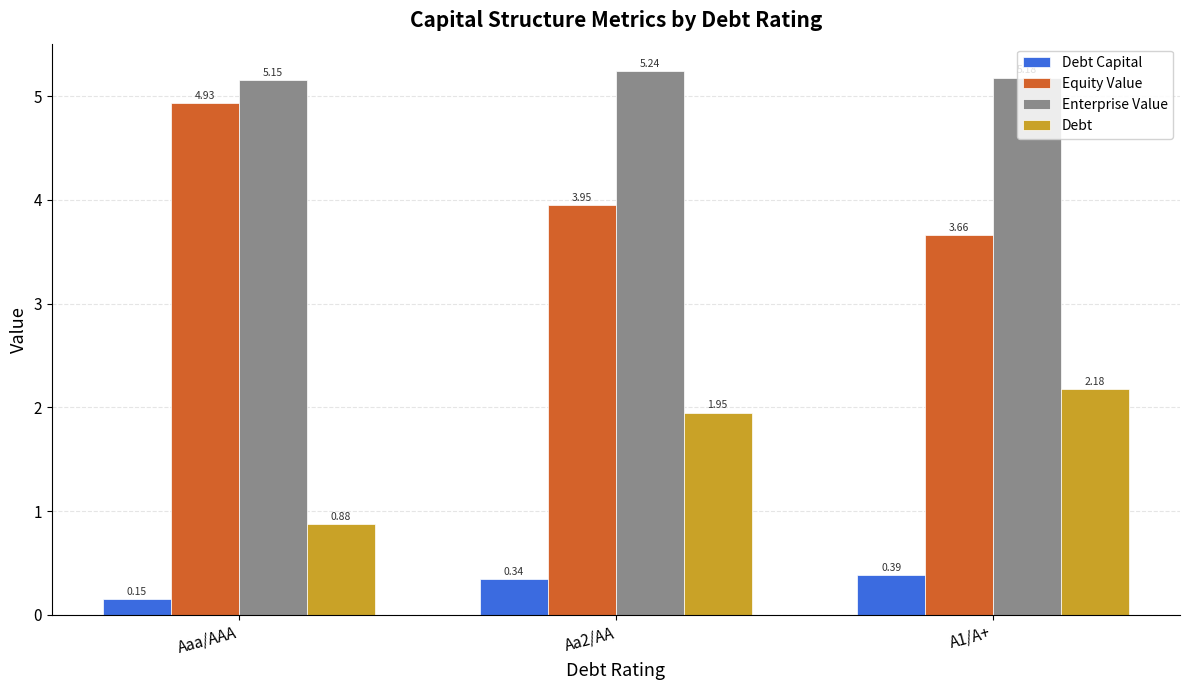

Which series has the largest total across all categories?

Enterprise Value